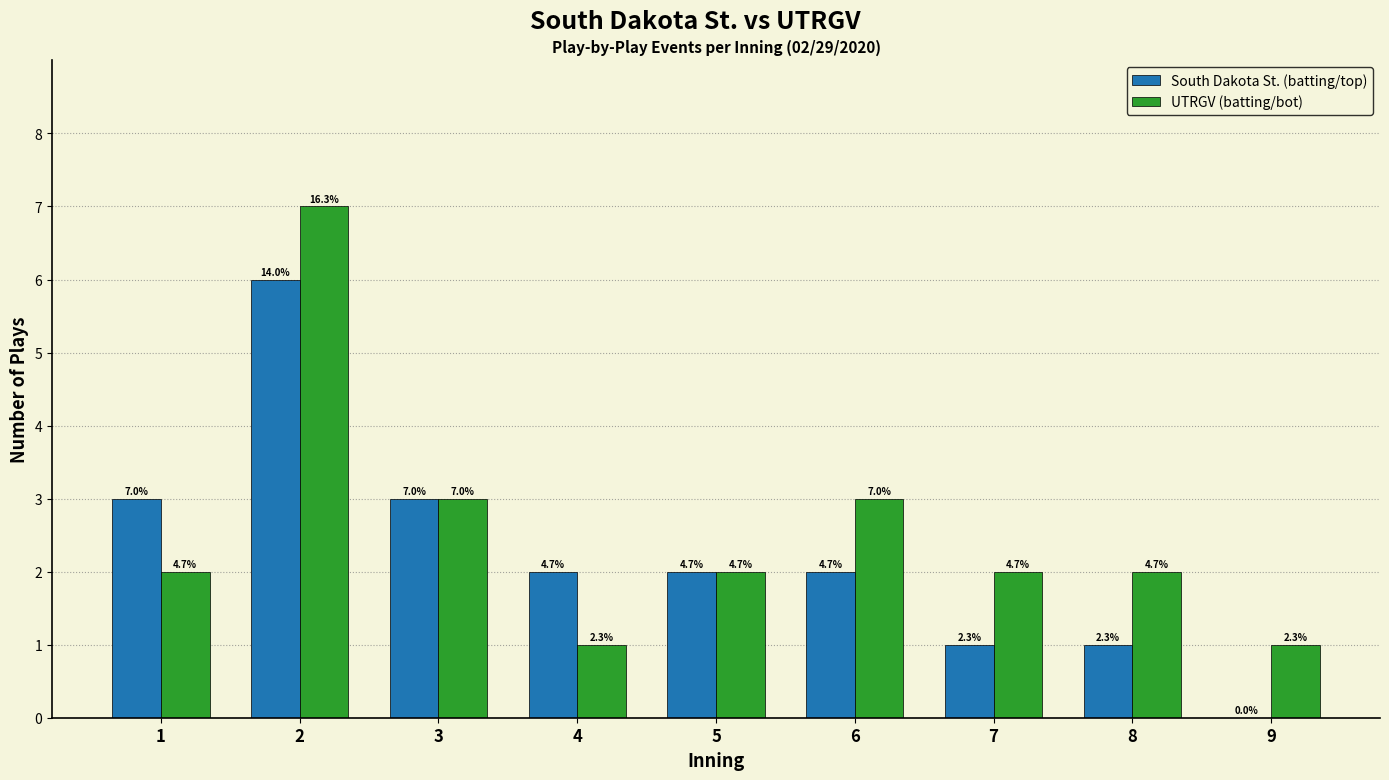

What are all the series names shown in the legend?

South Dakota St. (batting/top), UTRGV (batting/bot)